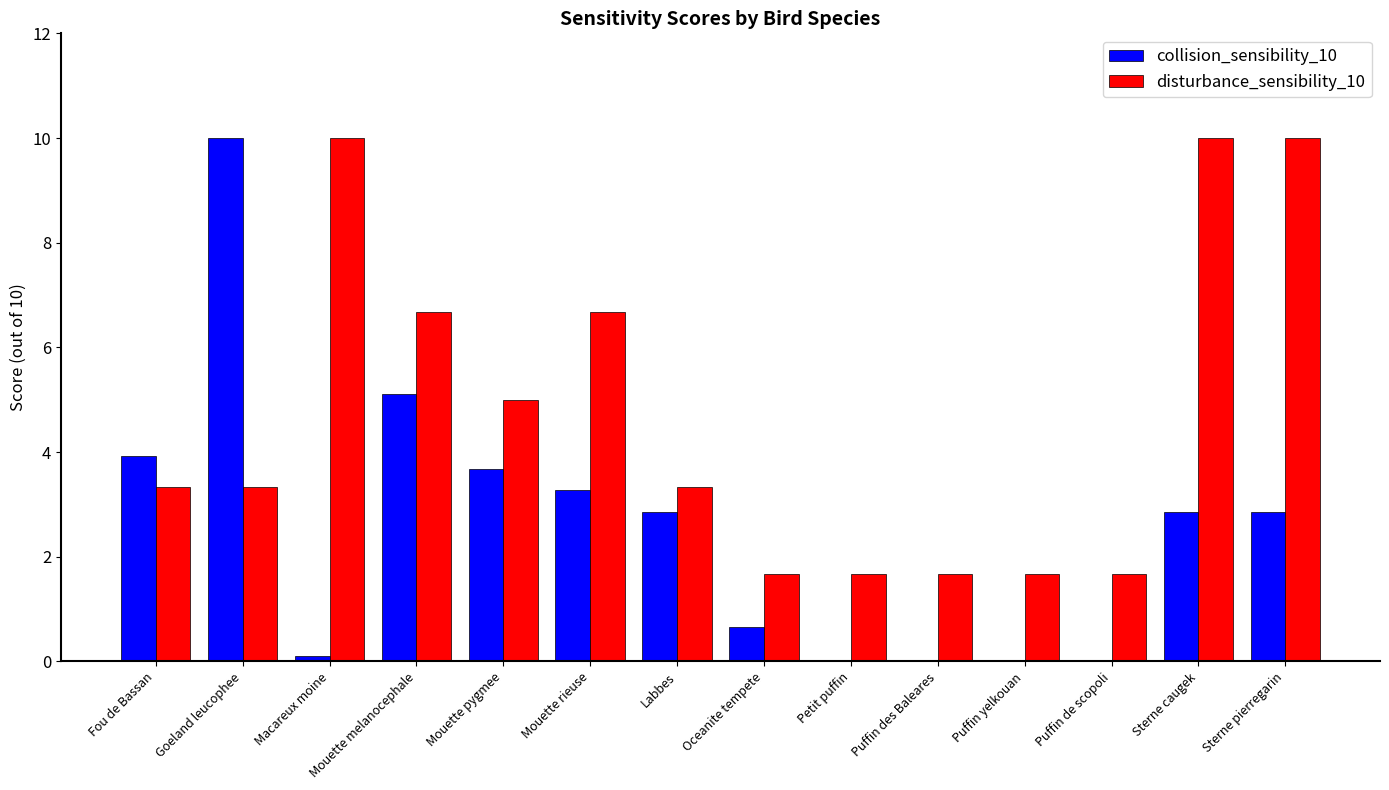

What is the maximum value shown in the chart?

10.0